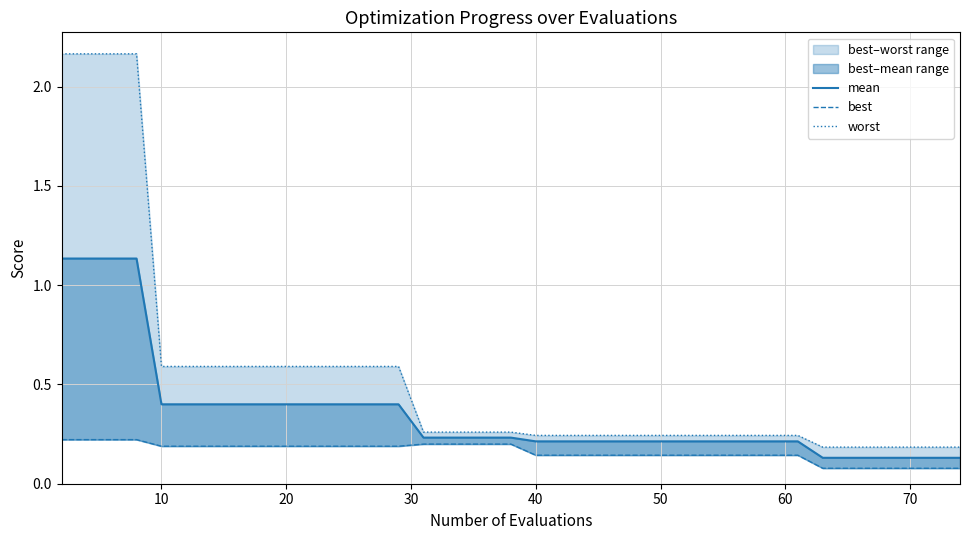

Count the best values in the range 0 to 1.

40